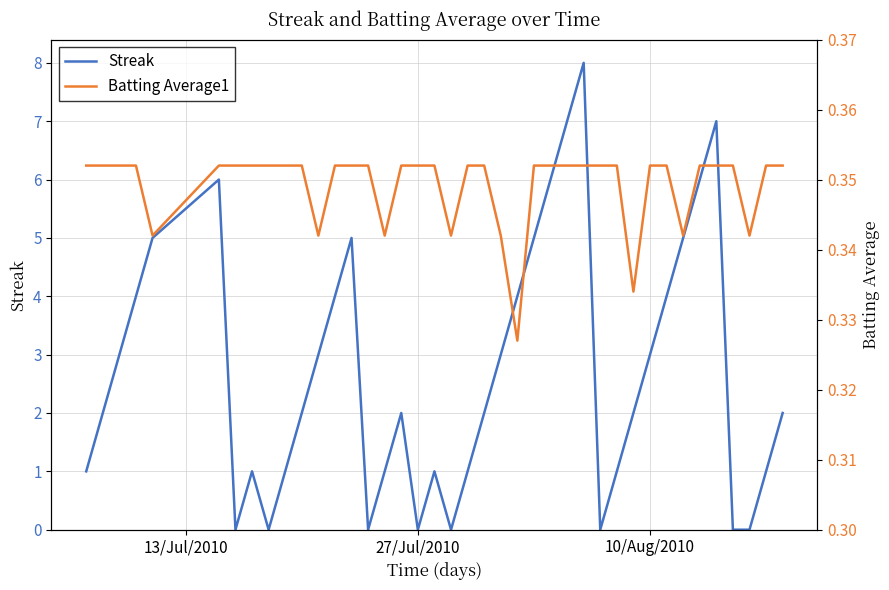

What is the highest value of the Streak series?

8